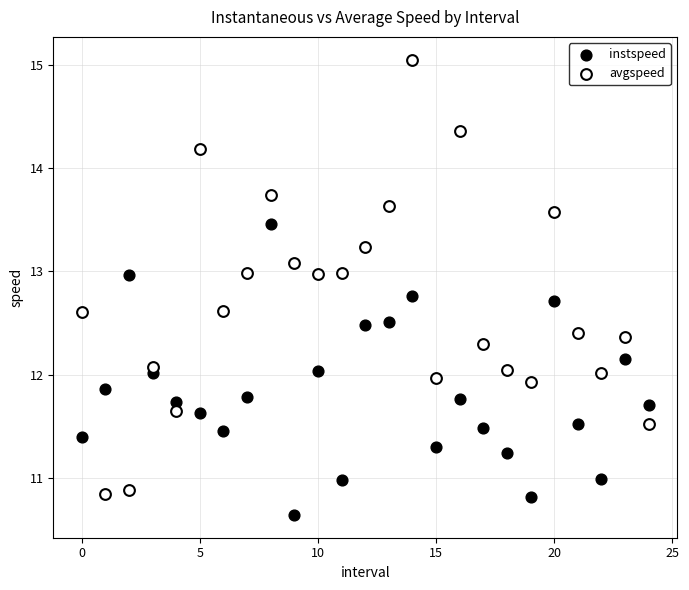

Across all data points, what is the range of Y values (max minus min)?

4.4